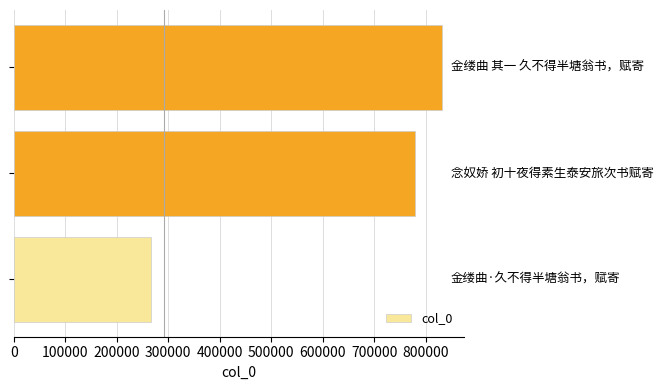

What is the greatest value displayed?

832553